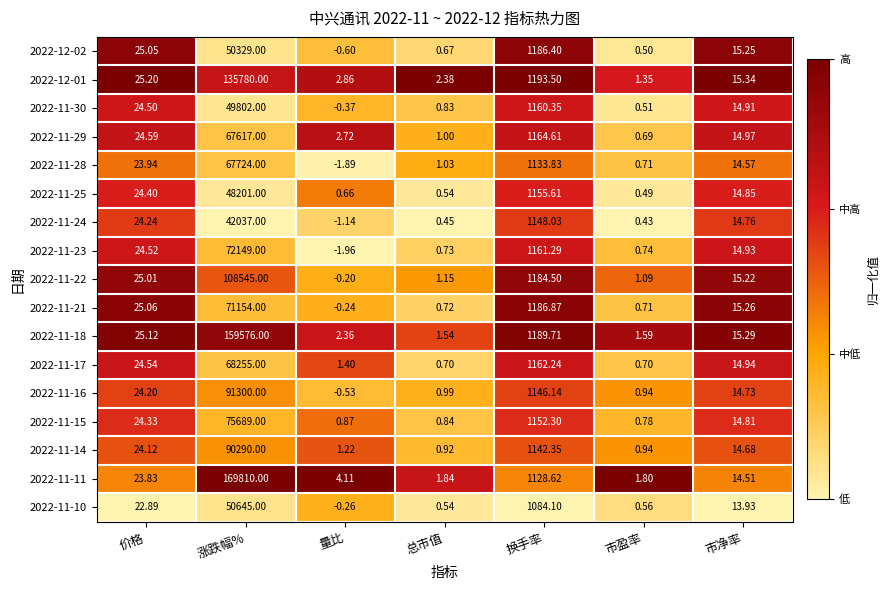

Where does the 2022-11-25 series first go above 14?

价格